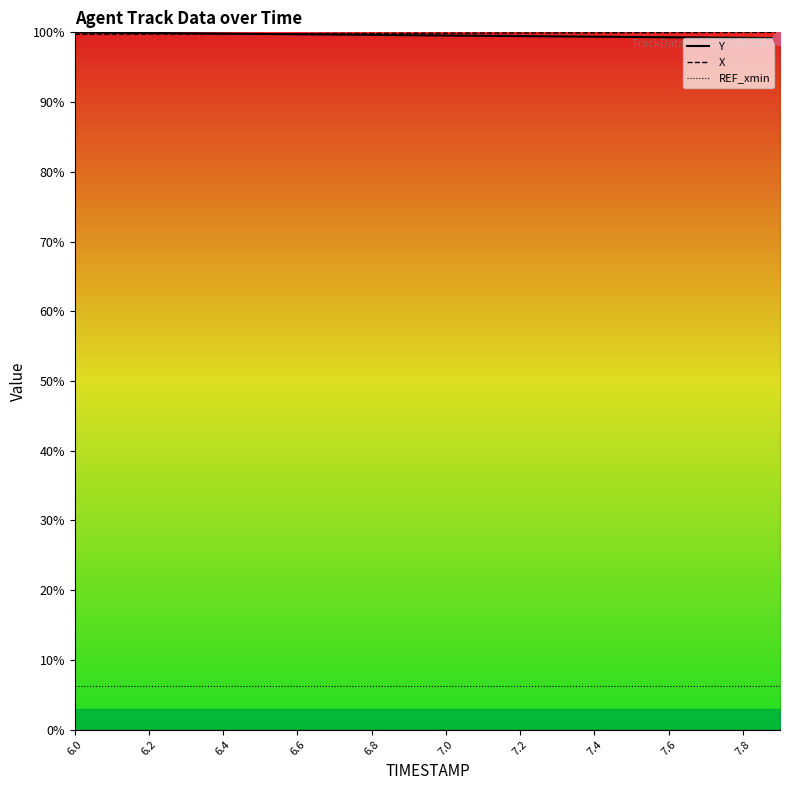

Which label corresponds to the smallest value in the chart?

6.0